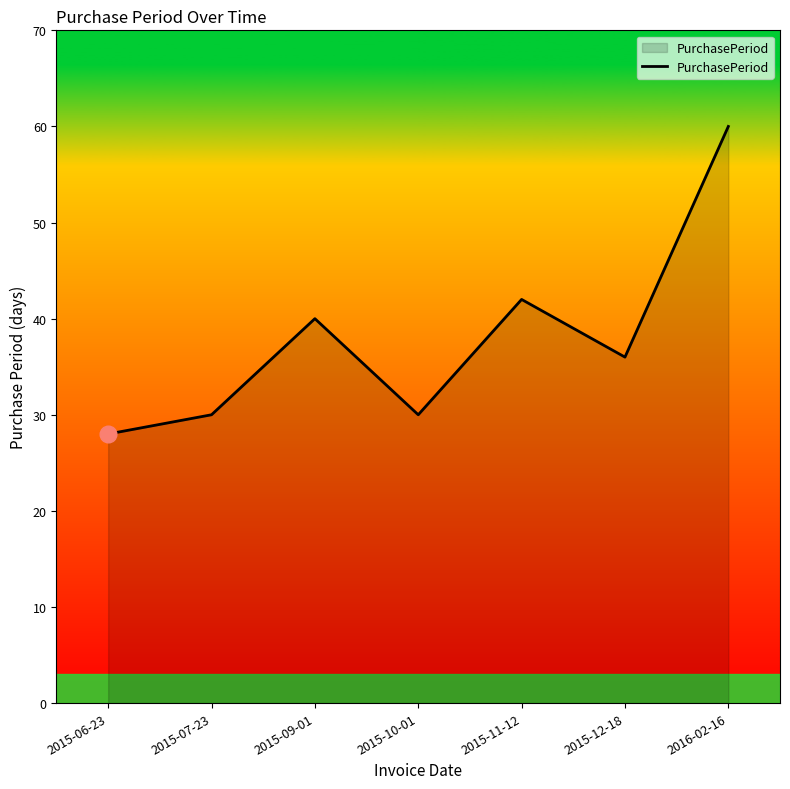

At which label is the value closest to 44?

2015-11-12